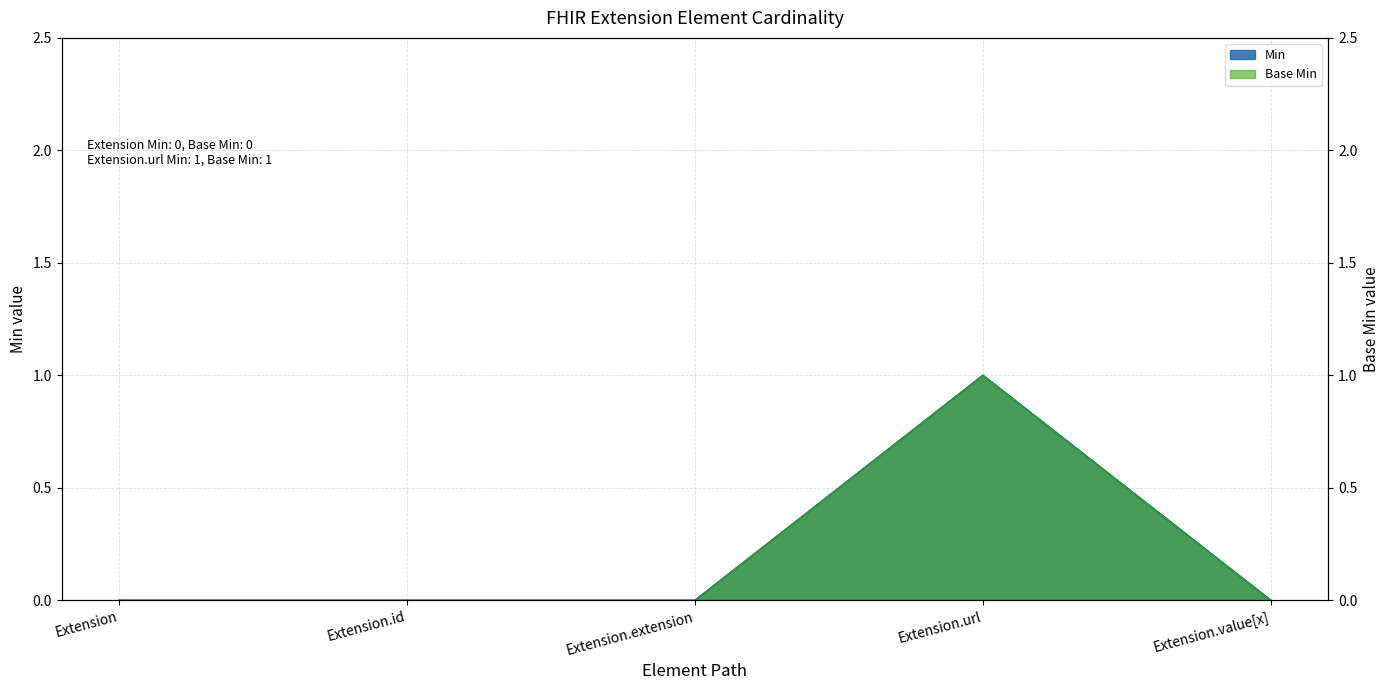

At which category does Base Min reach its first local peak?

Extension.url